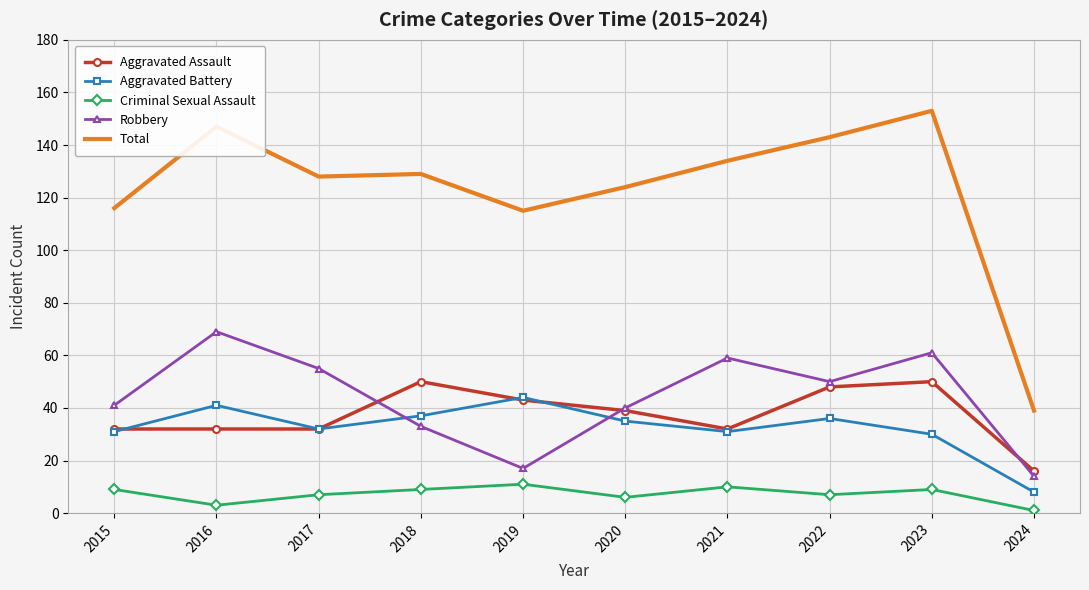

True or false: Aggravated Battery and Aggravated Assault cross at least once.

True